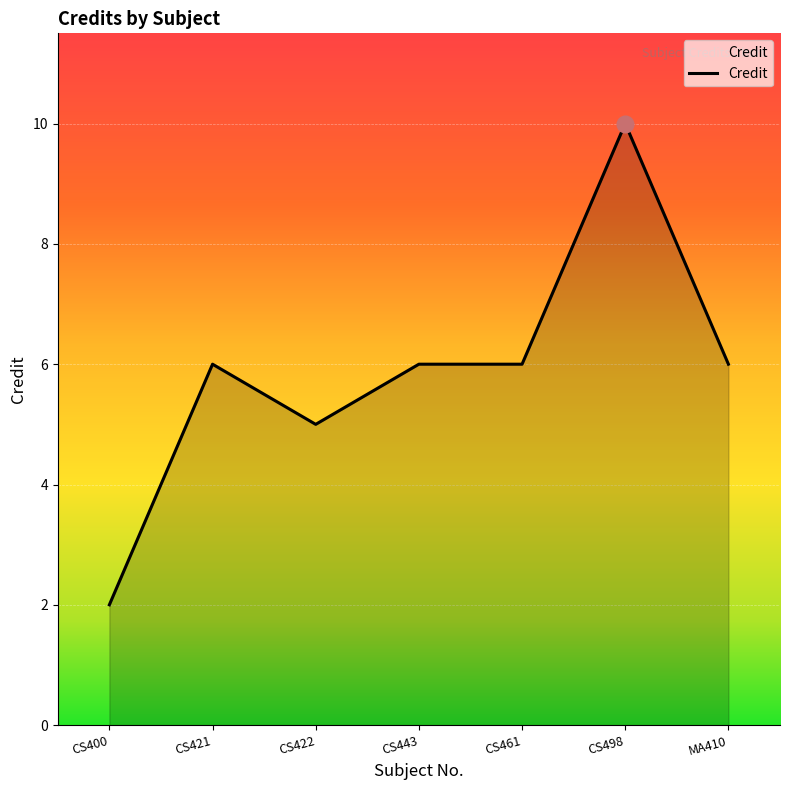

What position from the left is CS421?

2